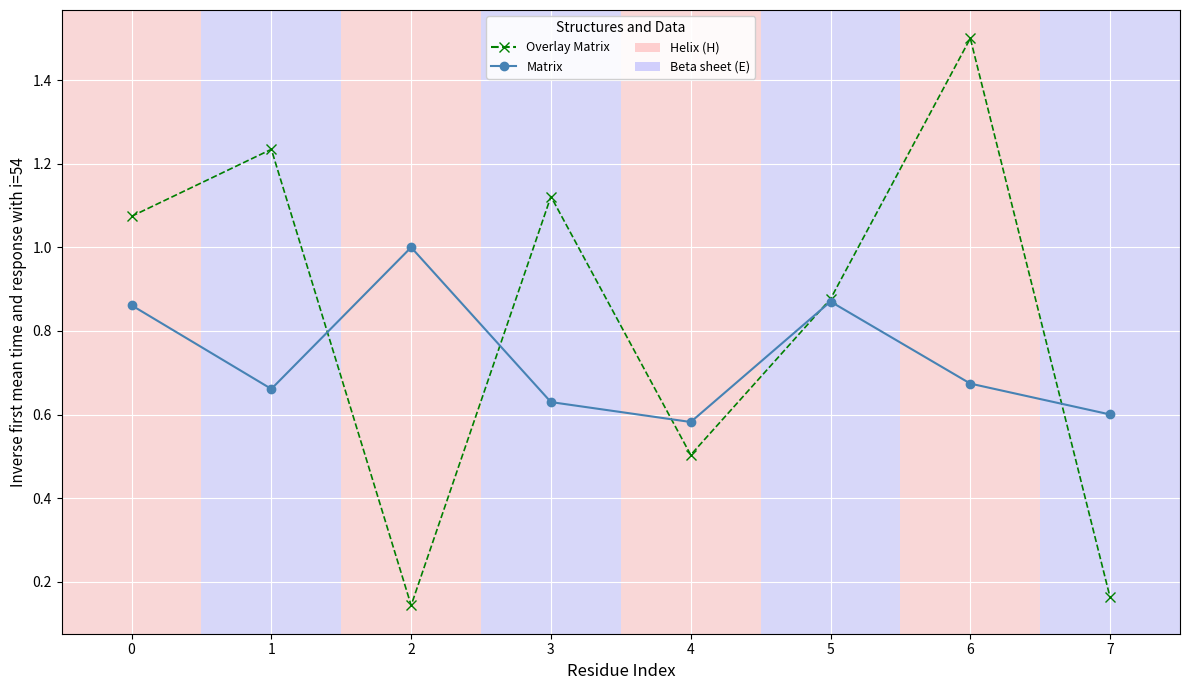

List the series in order of their overall mean, highest first.

Overlay Matrix, Matrix